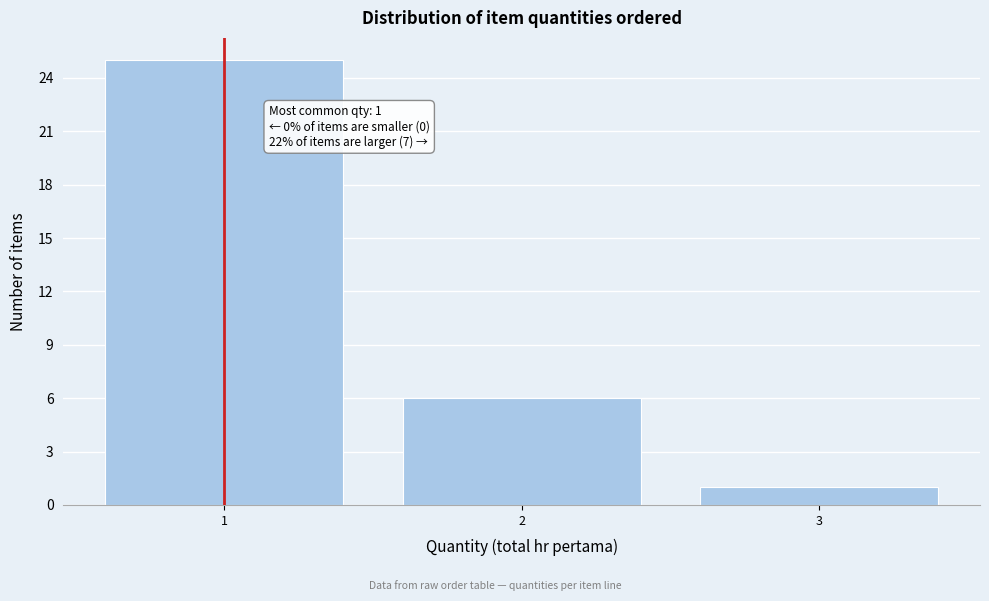

Reading left to right, list all the values displayed in this chart.

25	6	1